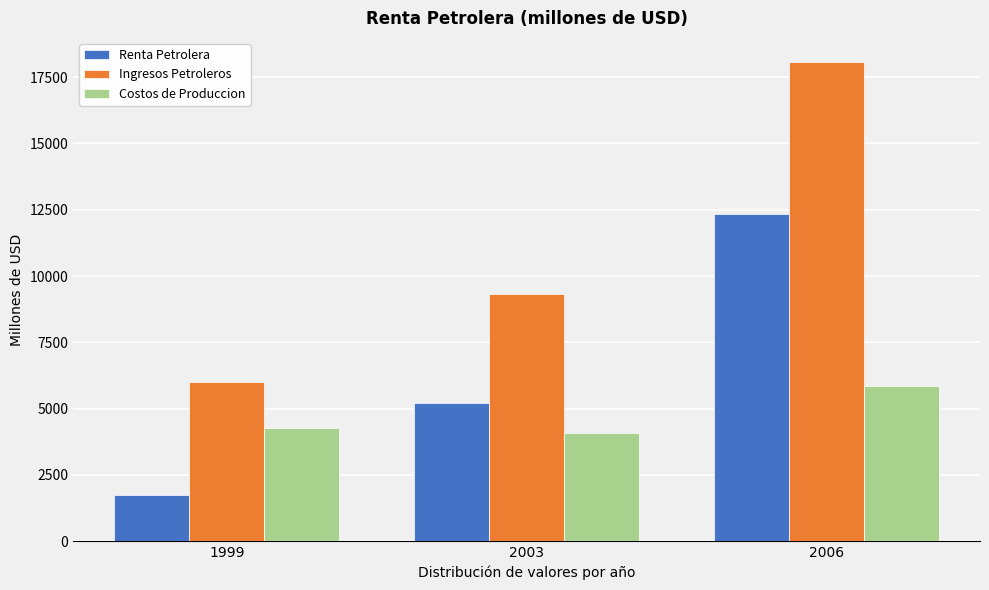

Reading left to right, list all the values displayed in this chart.

Renta Petrolera: 1732	5228	12341
Ingresos Petroleros: 5991	9314	18079
Costos de Produccion: 4259	4086	5837